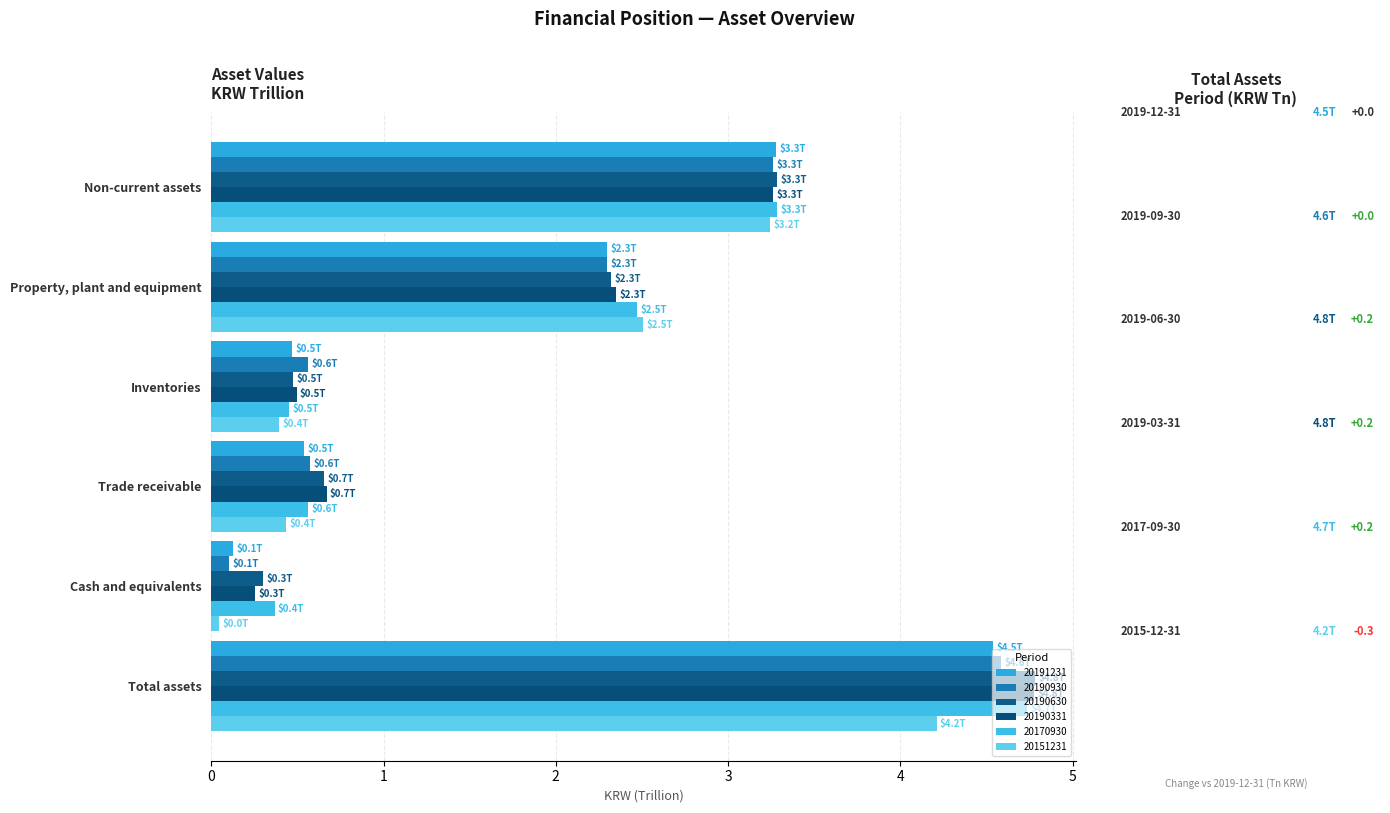

At which label does 20170930 first exceed 2?

Non-current assets